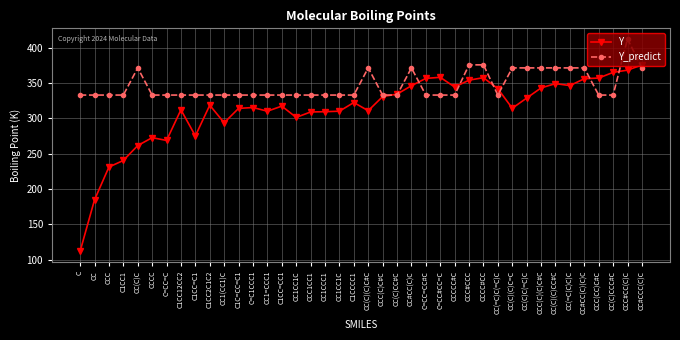

How many lines are shown in the chart?

2